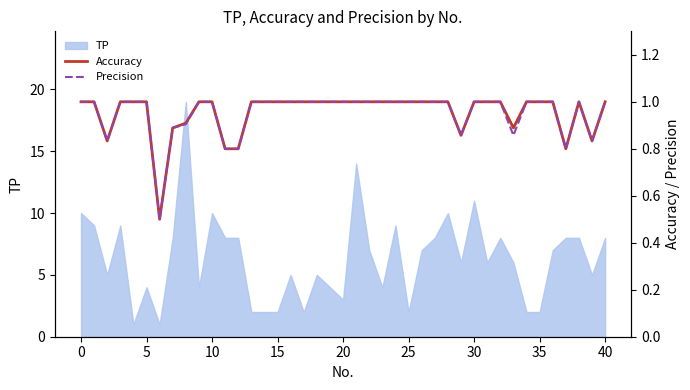

Count the Precision values in the range 1 to 2.

30